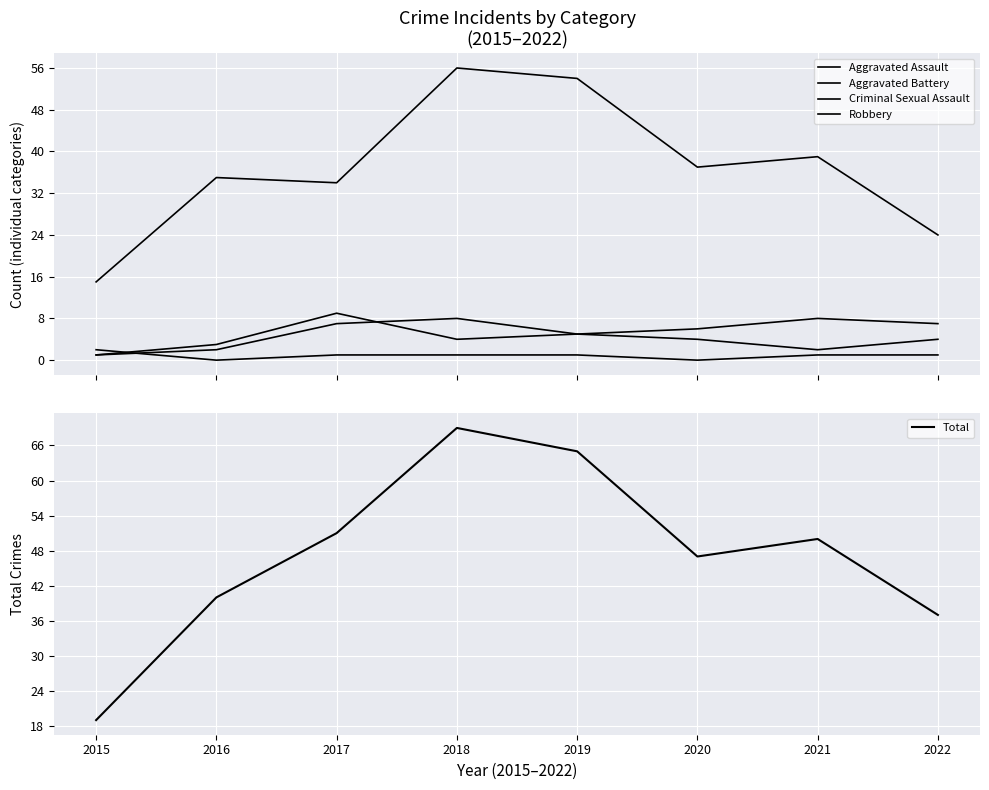

At which category does the chart reach its peak across all series?

2018